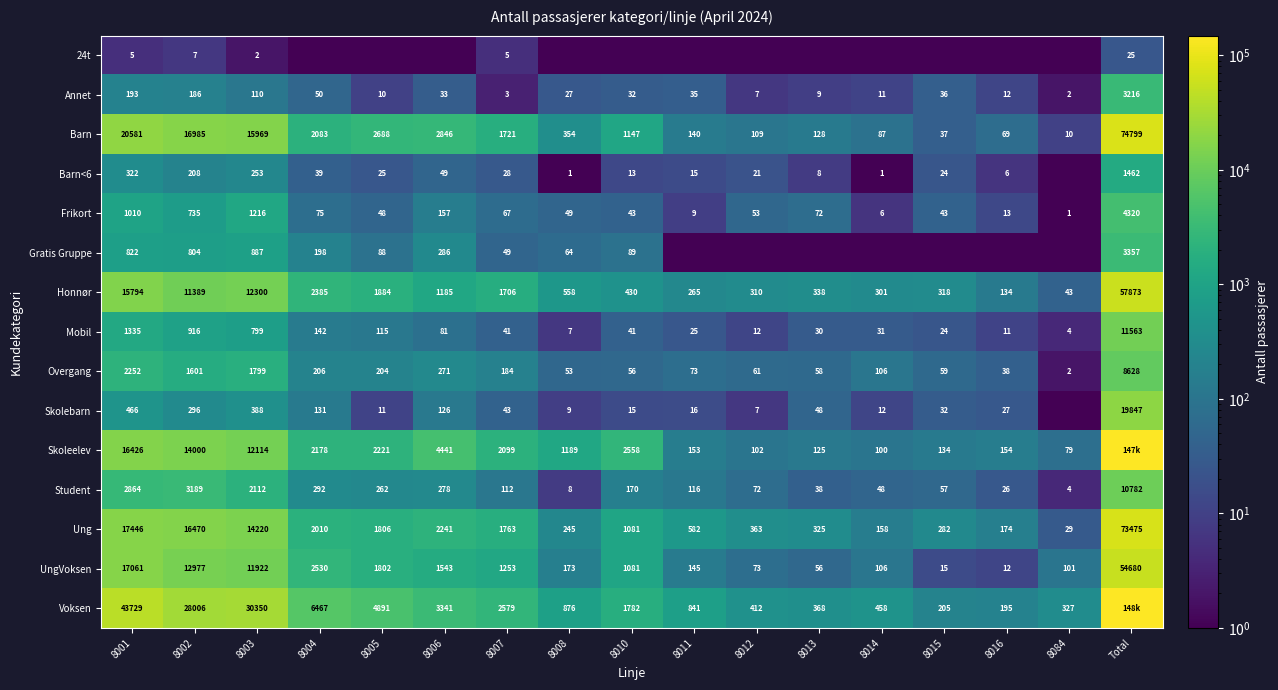

Which has a higher value, 8008 or 8007?

8007